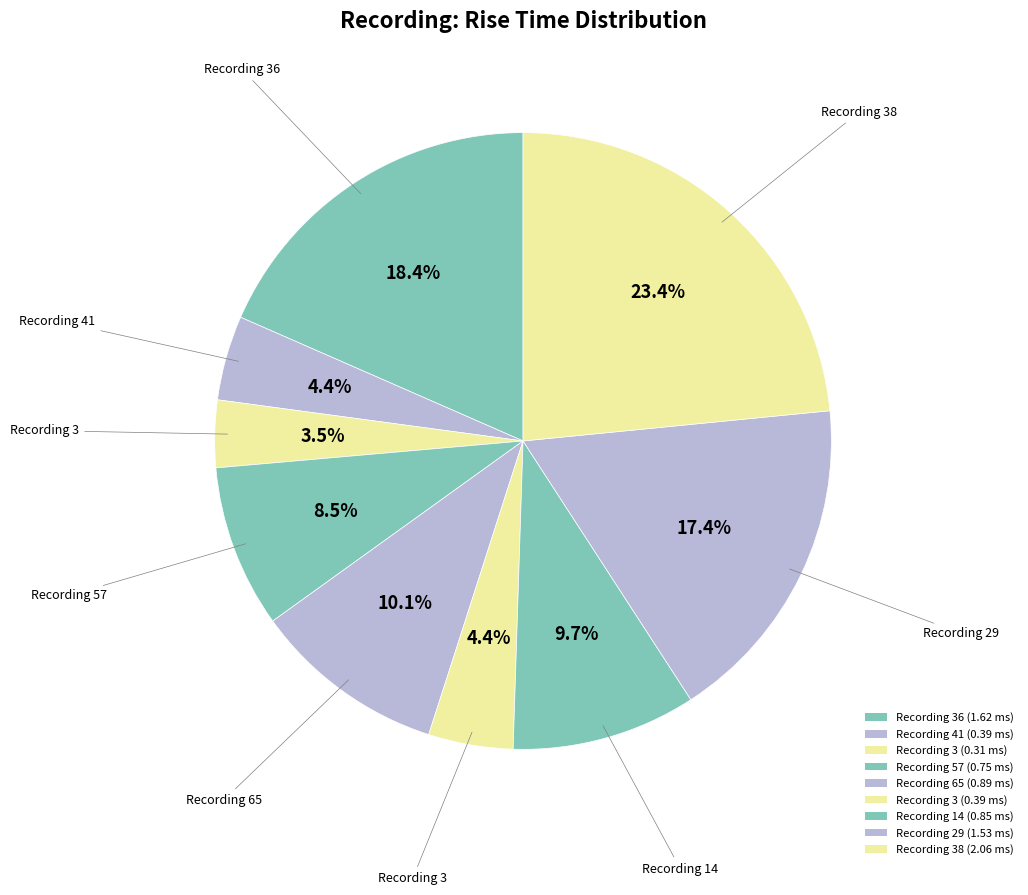

Which slice is the largest?

38